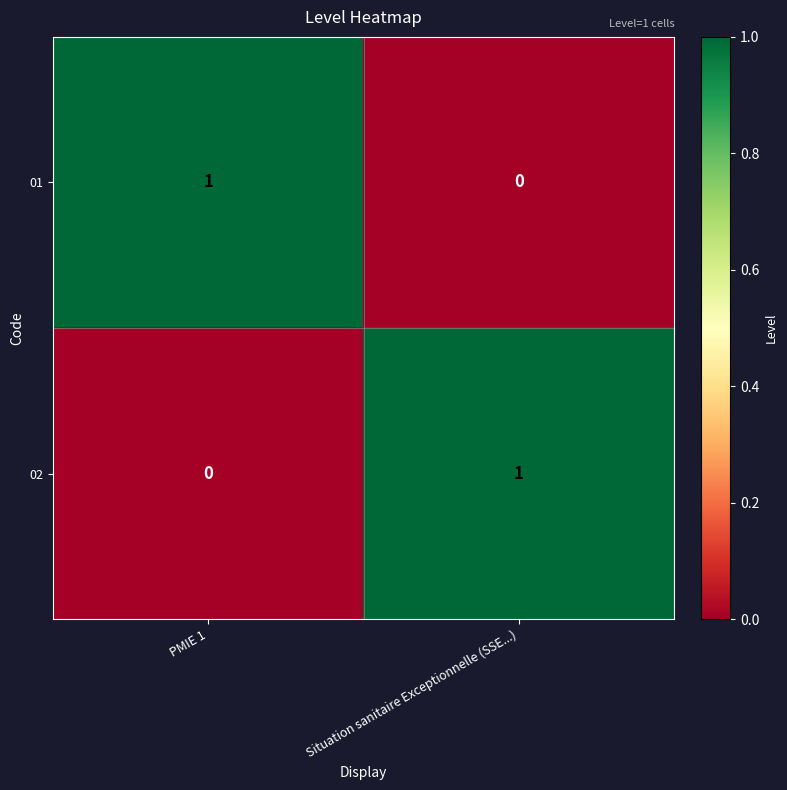

The 01 series shows 1 at PMIE 1. True or false?

True